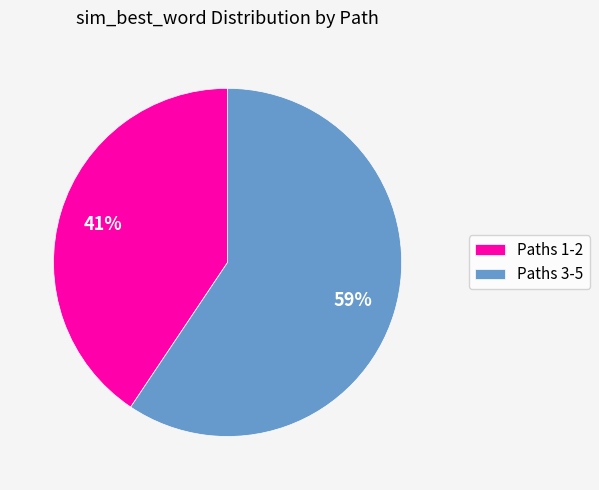

How many slices are in this pie chart?

2